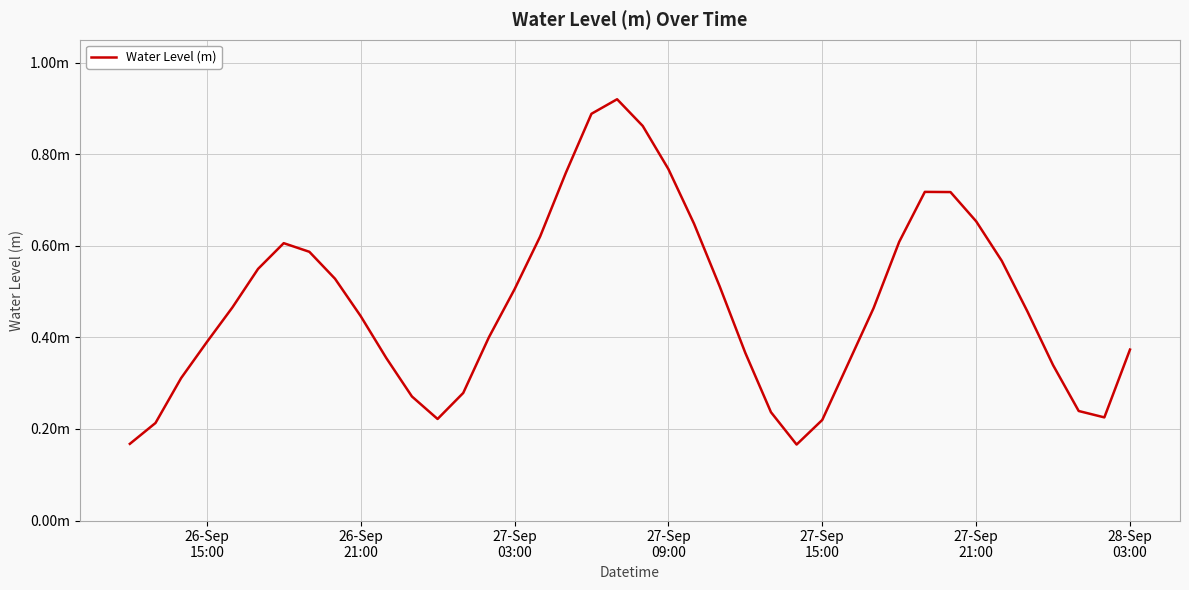

What is the average value?

0.5